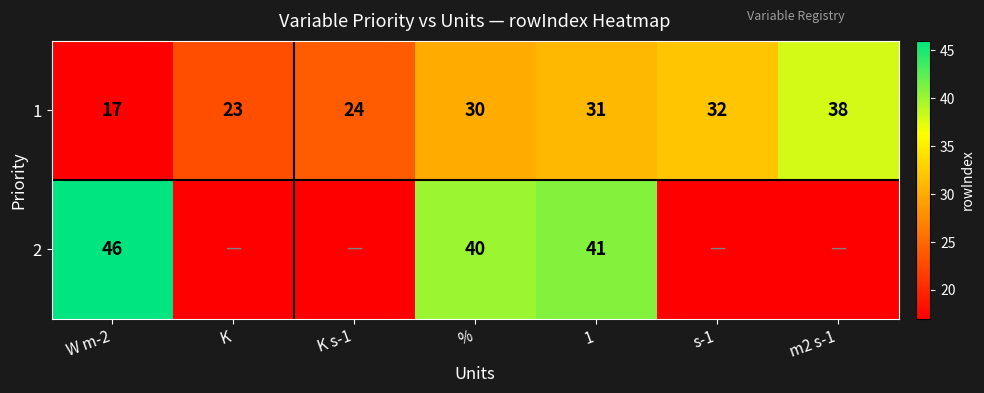

Is it true that 1 equals 38 at K s-1?

False